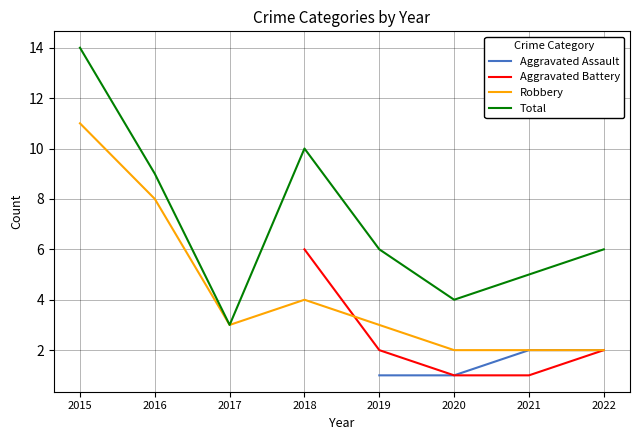

True or false: Aggravated Battery has more than 2 points higher than both neighbors.

False